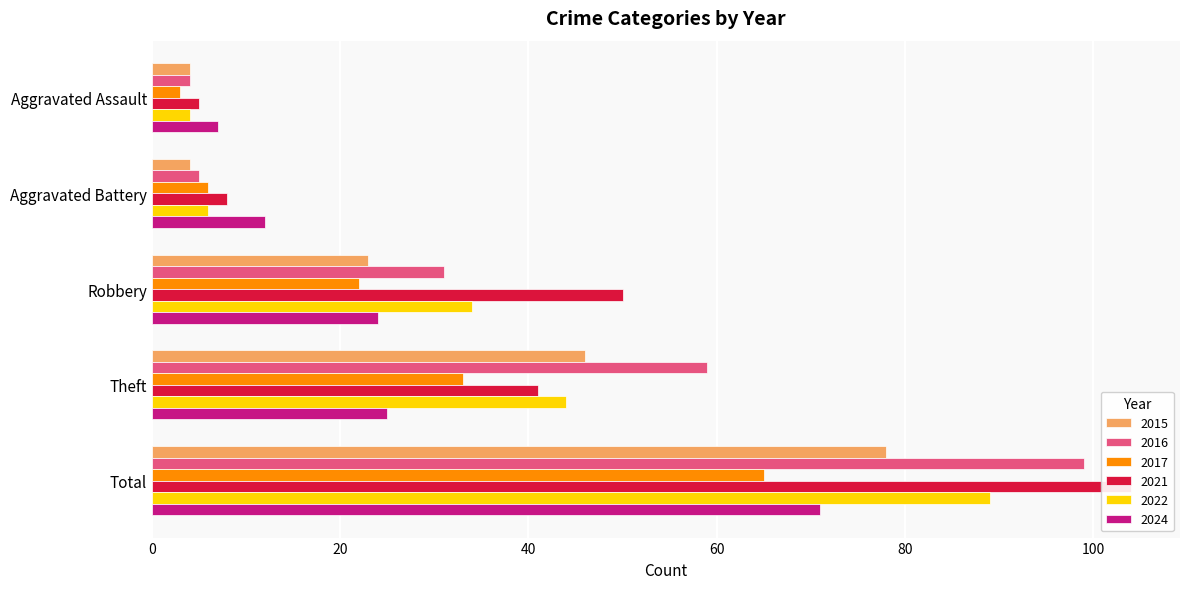

Reading left to right, transcribe all the data shown in this chart.

2015: Aggravated Assault=4	Aggravated Battery=4	Robbery=23	Theft=46	Total=78
2016: Aggravated Assault=4	Aggravated Battery=5	Robbery=31	Theft=59	Total=99
2017: Aggravated Assault=3	Aggravated Battery=6	Robbery=22	Theft=33	Total=65
2021: Aggravated Assault=5	Aggravated Battery=8	Robbery=50	Theft=41	Total=104
2022: Aggravated Assault=4	Aggravated Battery=6	Robbery=34	Theft=44	Total=89
2024: Aggravated Assault=7	Aggravated Battery=12	Robbery=24	Theft=25	Total=71